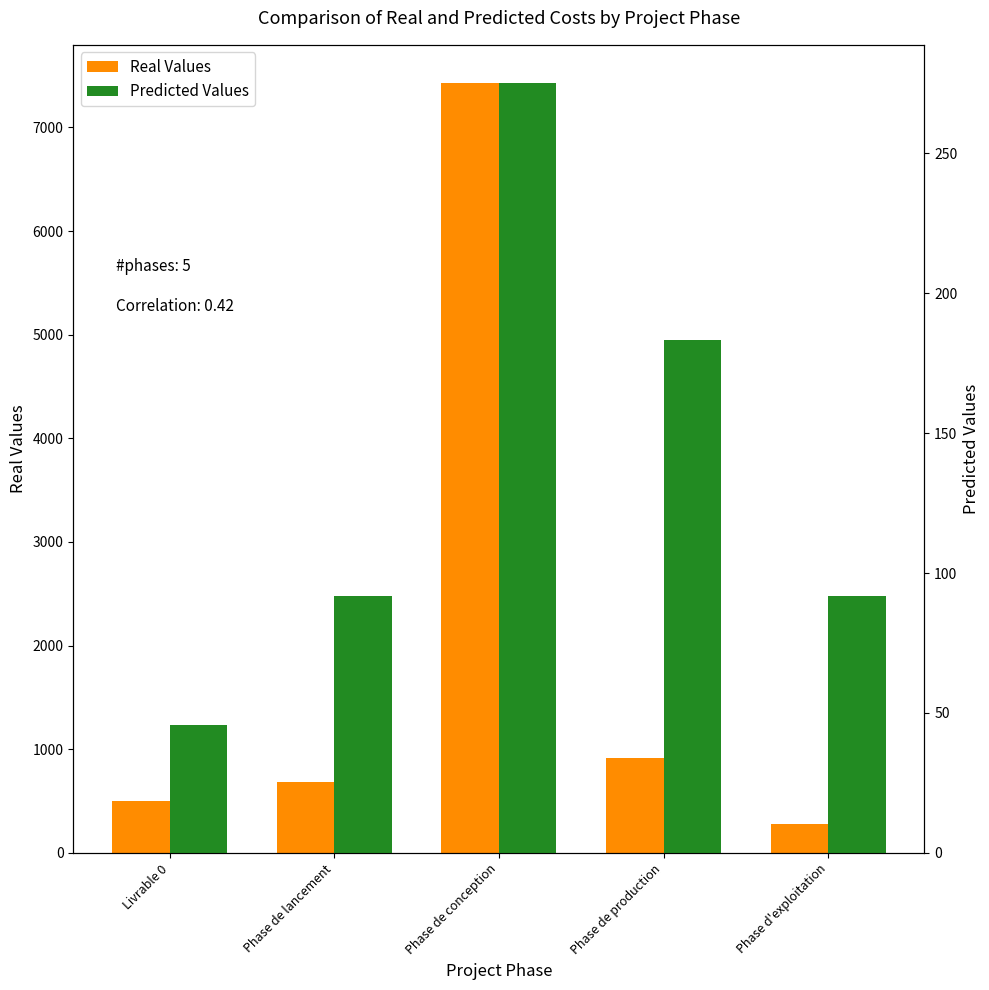

Rank the categories by Real Values value from lowest to highest.

Phase d'exploitation, Livrable 0, Phase de lancement, Phase de production, Phase de conception